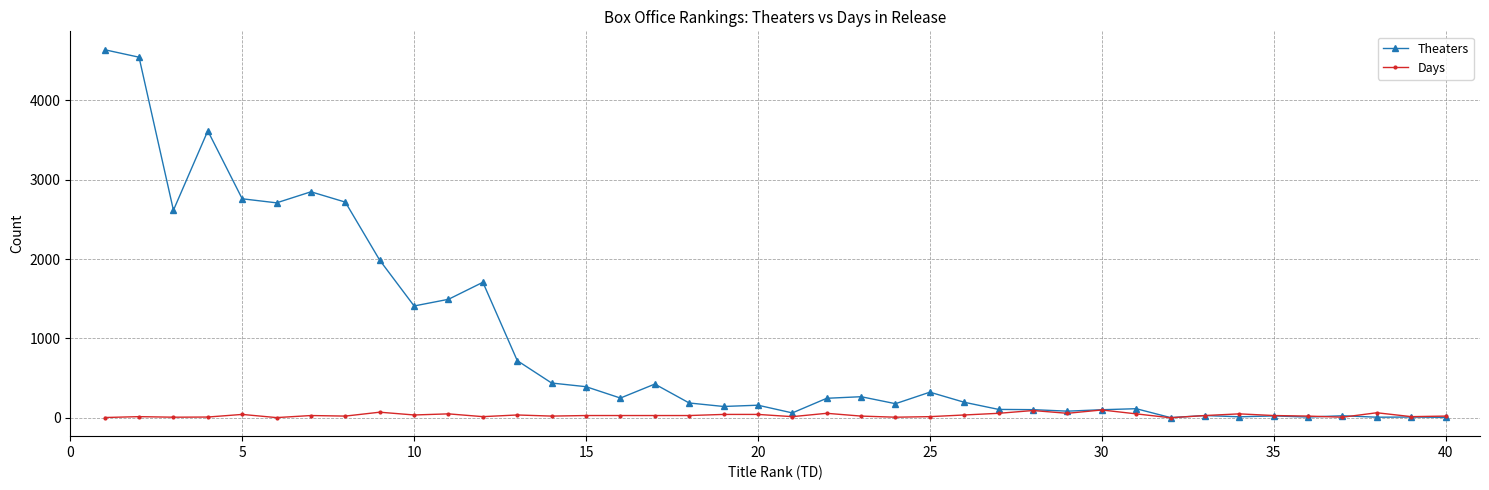

Which series has the largest total across all categories?

Theaters